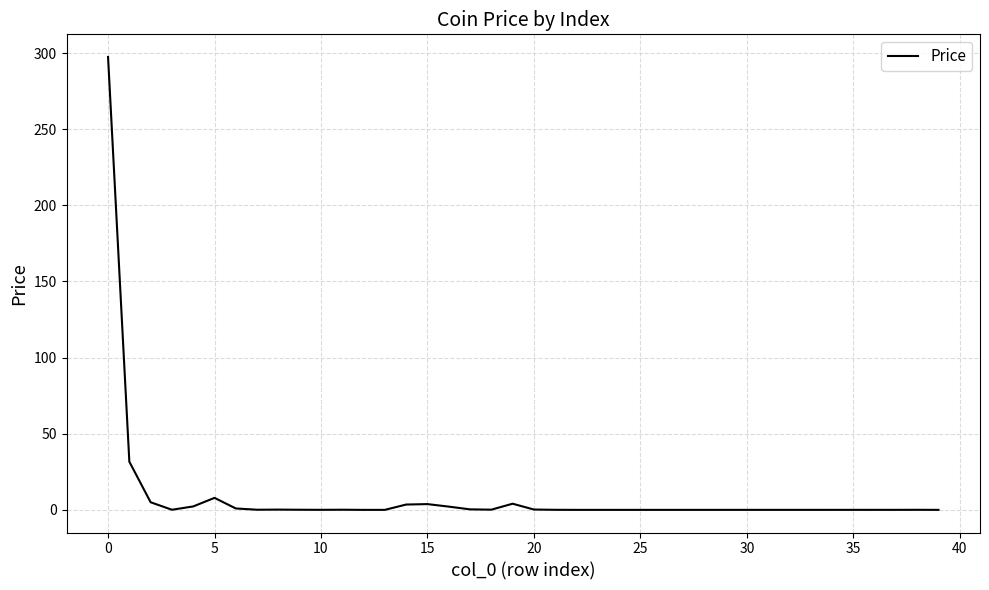

What is the difference between the maximum and minimum values?

297.5